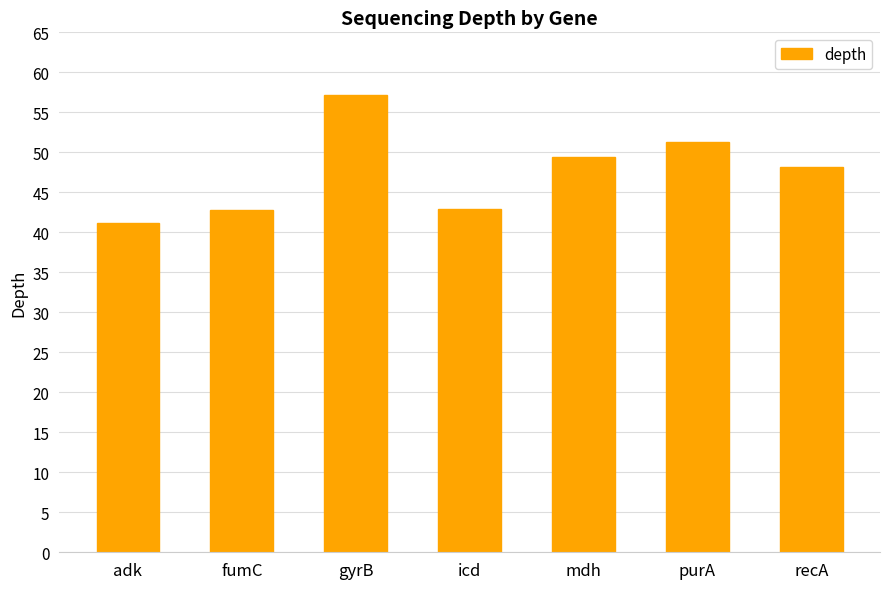

What is the label of the 6th bar from the right?

fumC